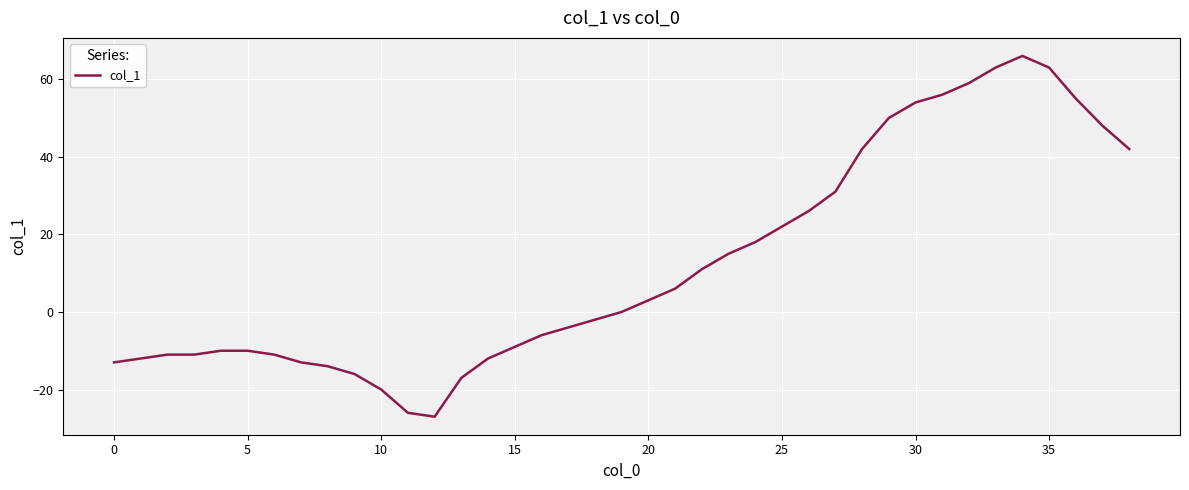

What is the difference between the maximum and minimum values?

93